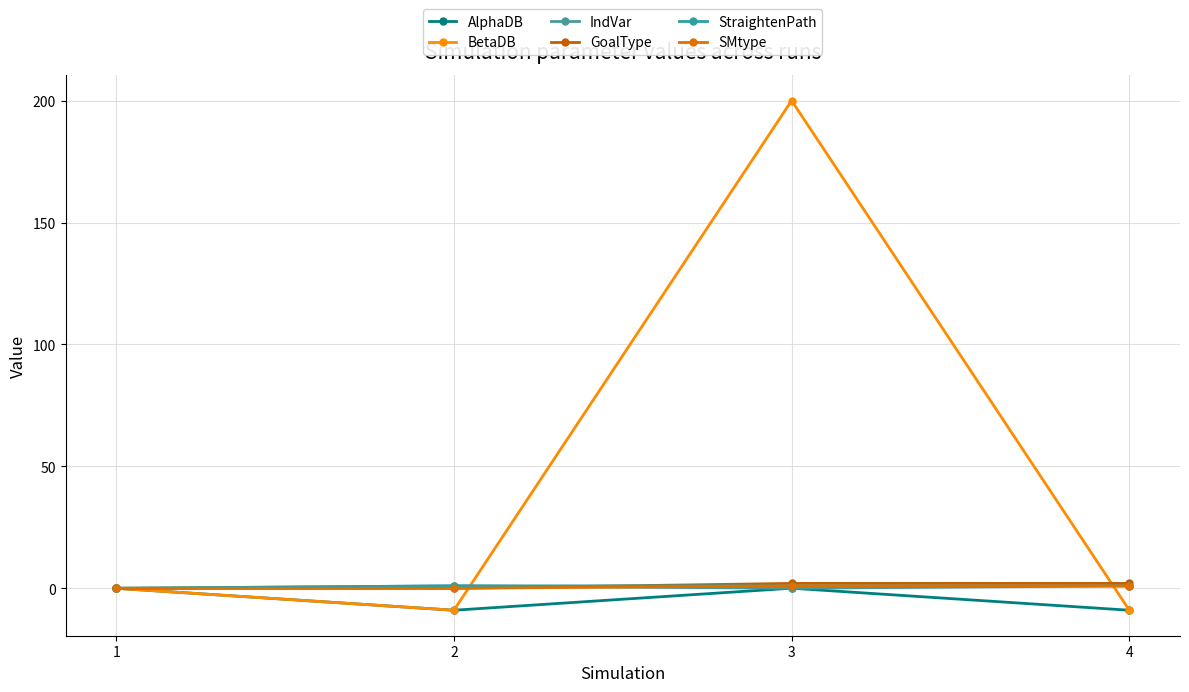

How many data points in GoalType are less than 2?

2